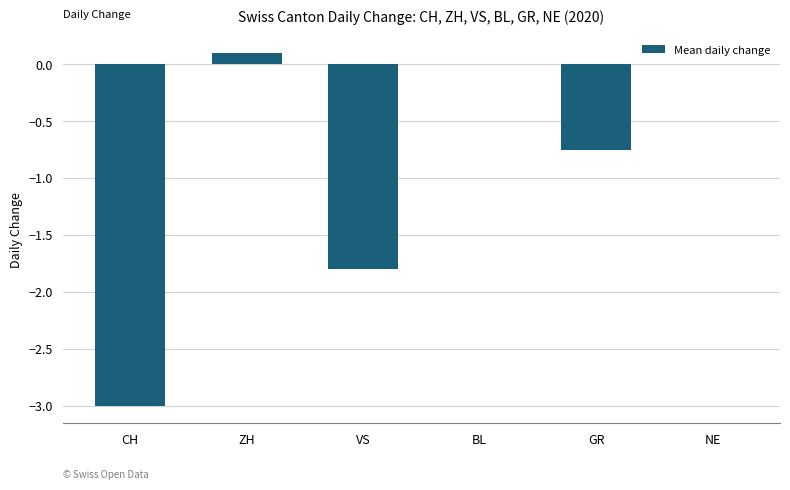

Between GR and NE, which is larger?

NE